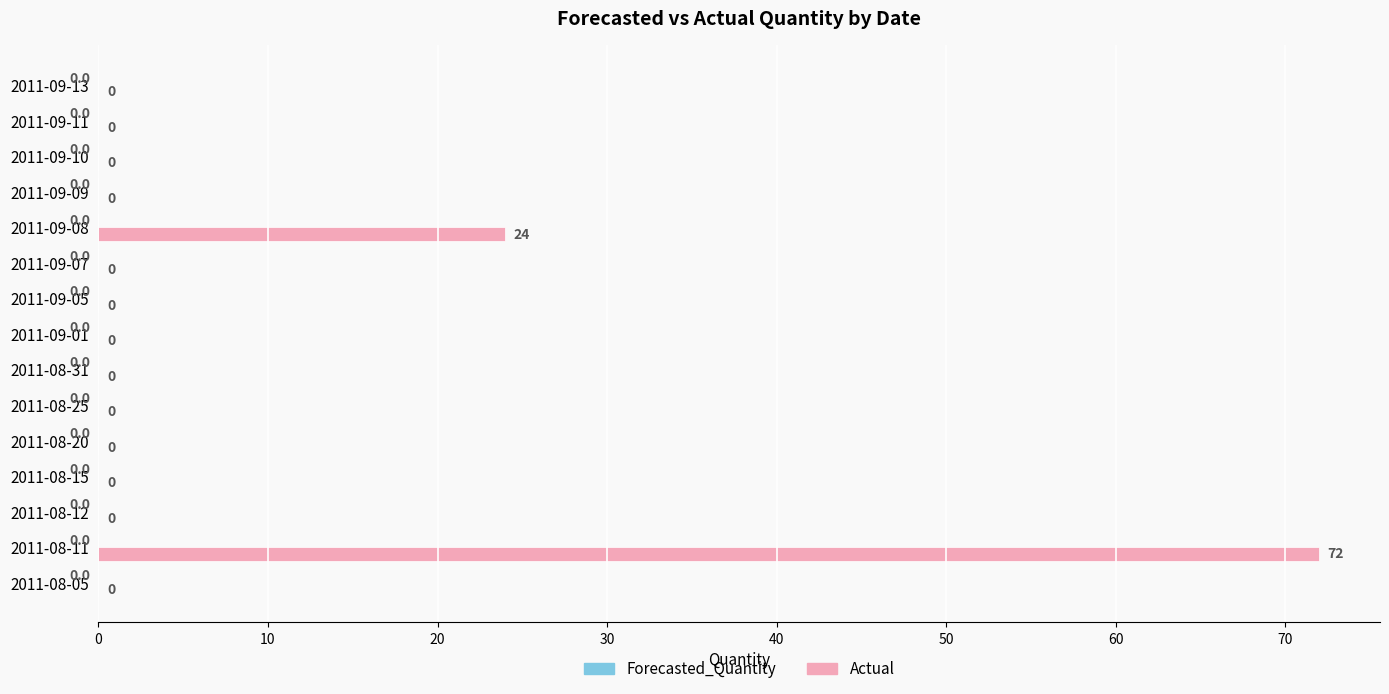

What is the greatest value displayed?

72